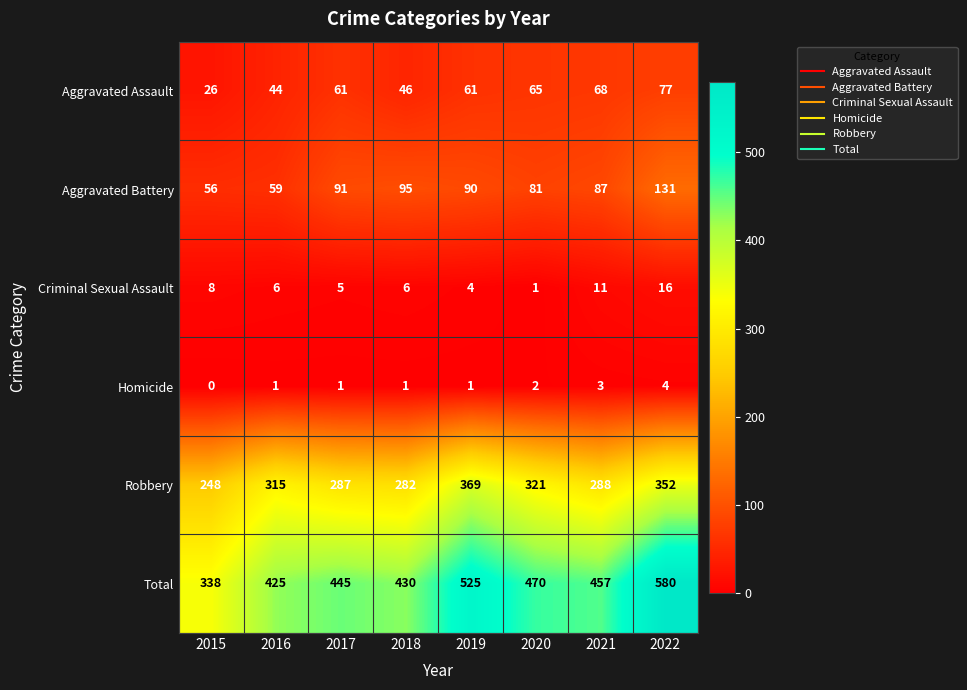

Where is Robbery nearest to the value 308?

2016